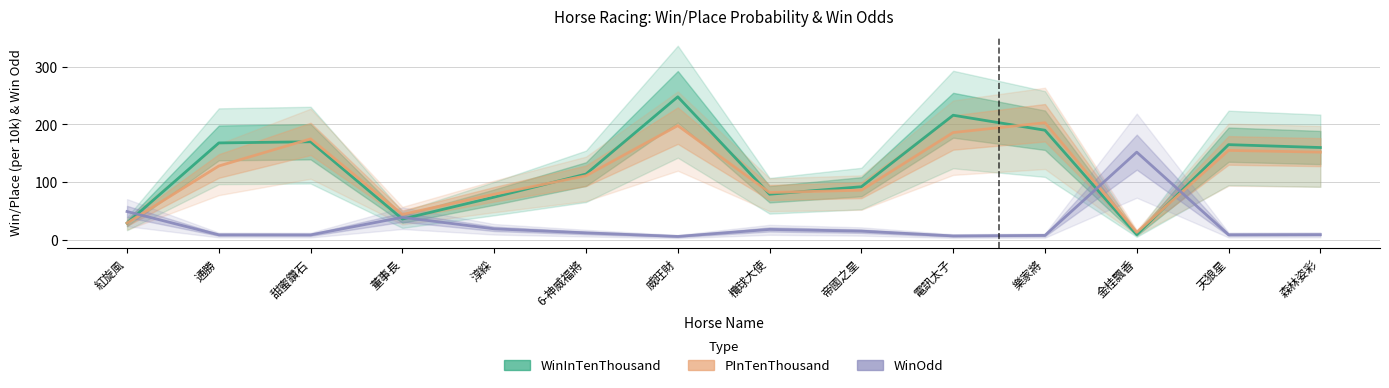

What is the sum of the WinInTenThousand values at 甜蜜鑽石 and 紅旋風?

199.0